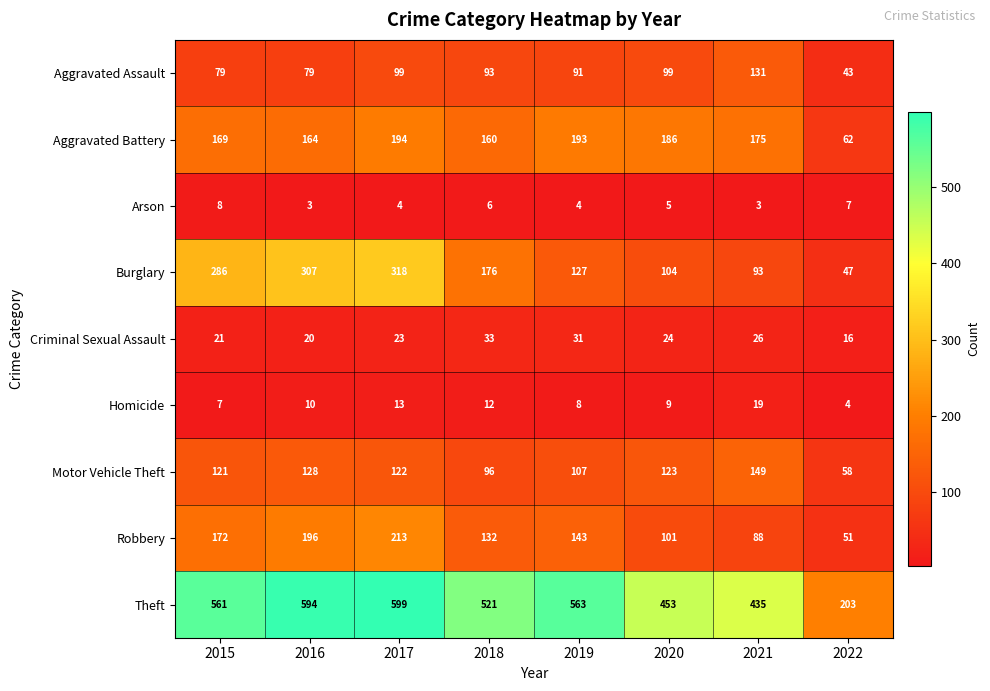

At how many categories does at least one series exceed 329?

7